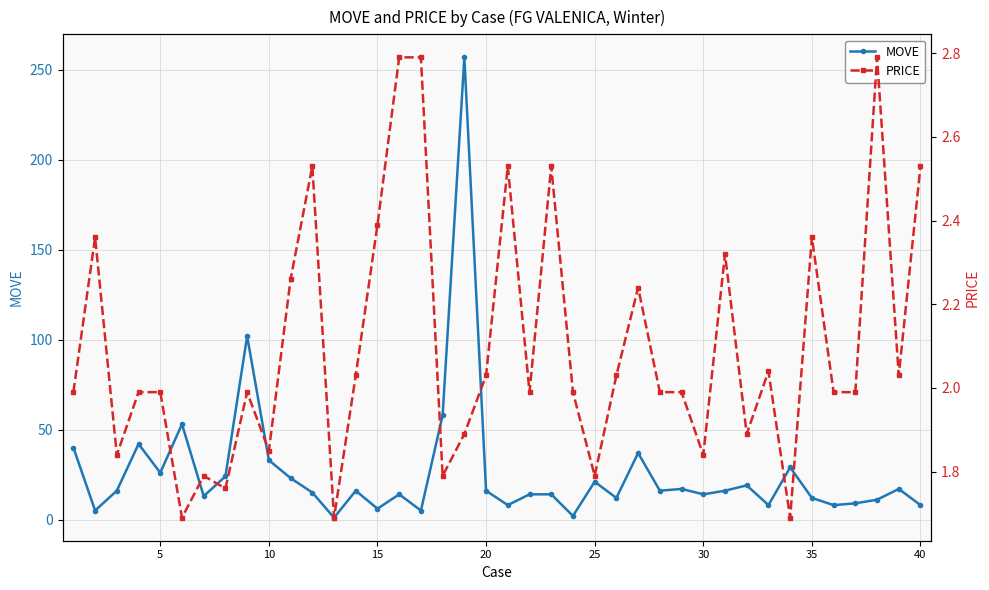

After their last crossing, which series has the higher values: MOVE or PRICE?

MOVE